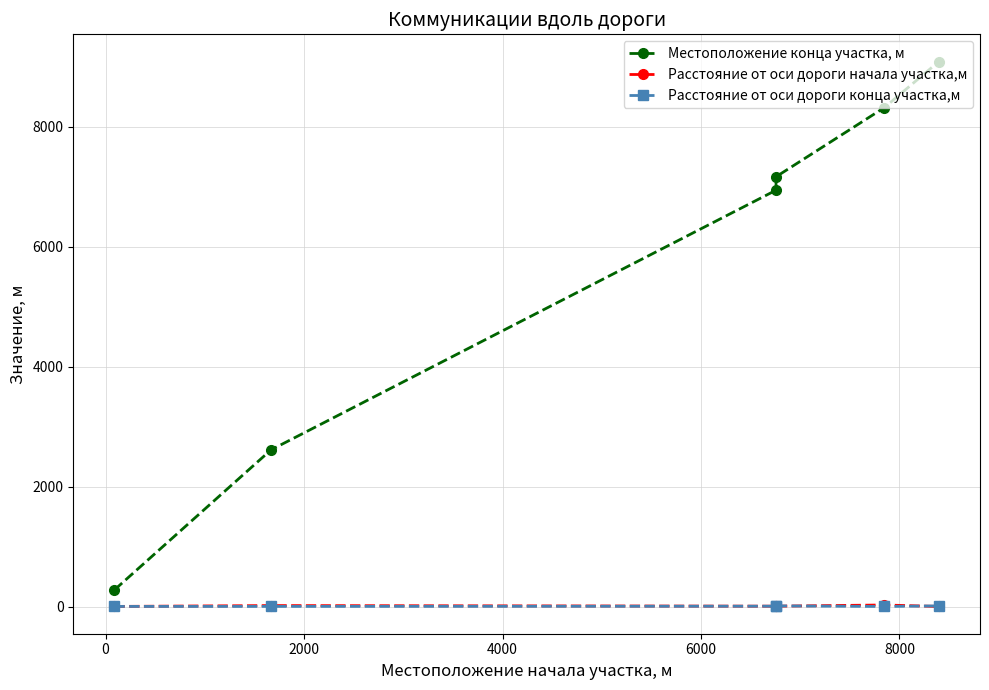

Which category has the lowest value across all series?

8000